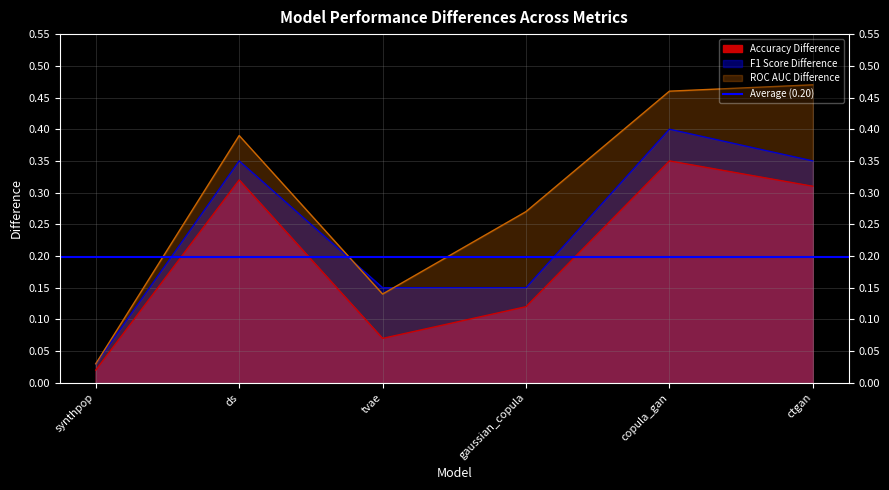

Reading right to left, what are all the values shown in this chart?

Accuracy Difference: 0.3	0.3	0.1	0.1	0.3	0.0
F1 Score Difference: 0.3	0.4	0.1	0.1	0.3	0.0
ROC AUC Difference: 0.5	0.5	0.3	0.1	0.4	0.0